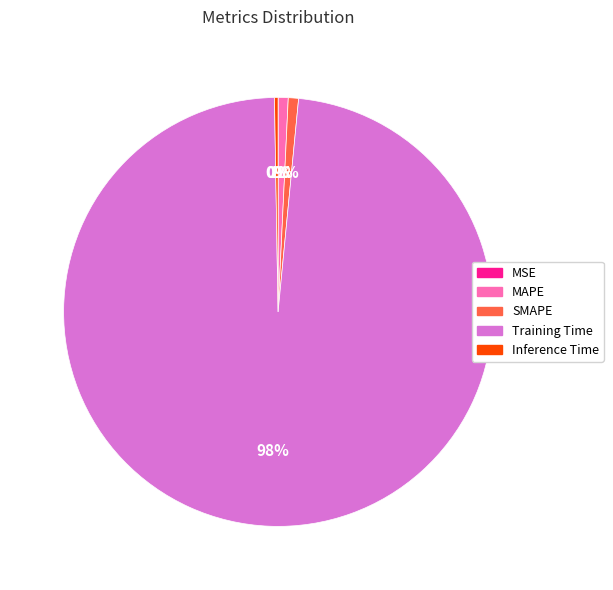

Do Training Time and MAPE together represent more than half of the pie?

Yes